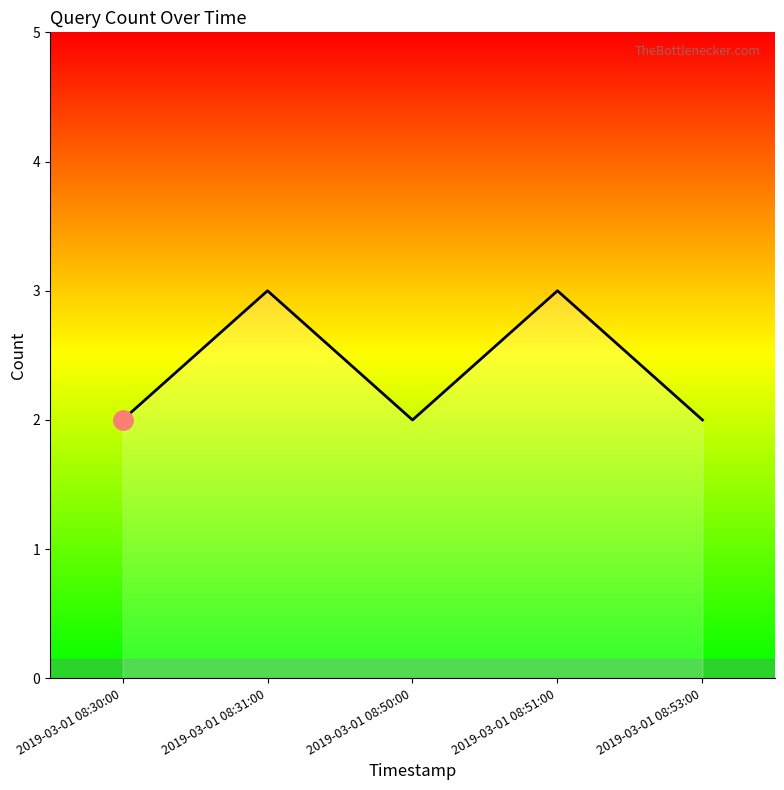

Reading left to right, extract all data points from this chart.

2019-03-01 08:30:00=2	2019-03-01 08:31:00=3	2019-03-01 08:50:00=2	2019-03-01 08:51:00=3	2019-03-01 08:53:00=2